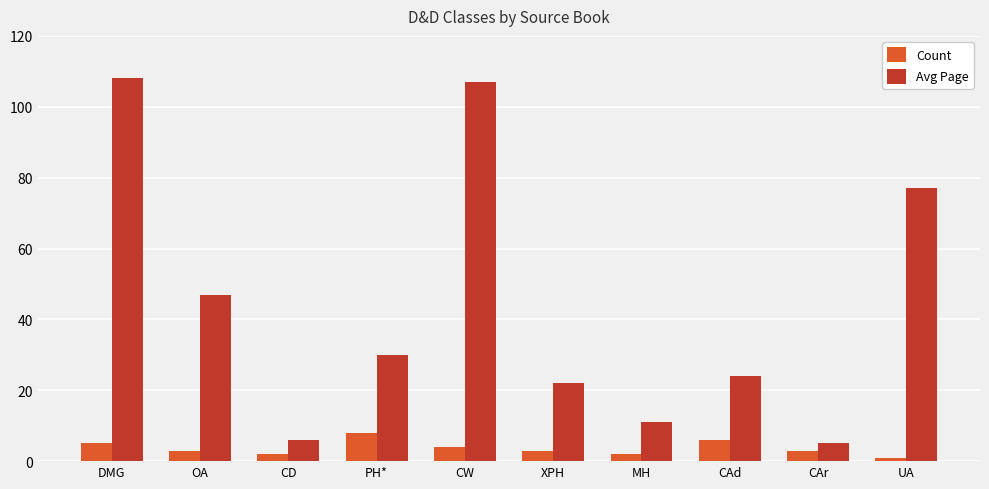

What is the value of the Count bar at the 6th from the left?

3